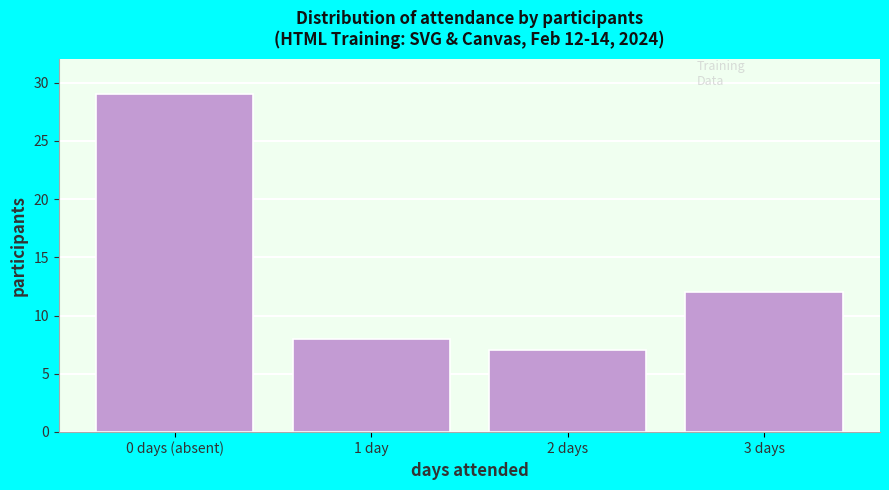

Reading right to left, list all the values displayed in this chart.

3 days=12	2 days=7	1 day=8	0 days (absent)=29